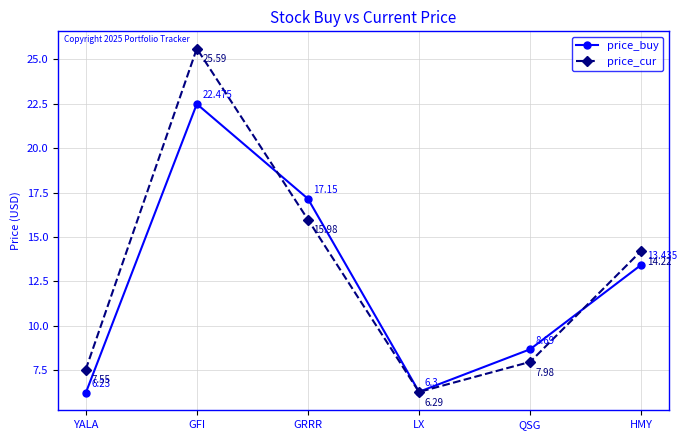

List the series in order of their overall mean, highest first.

price_cur, price_buy